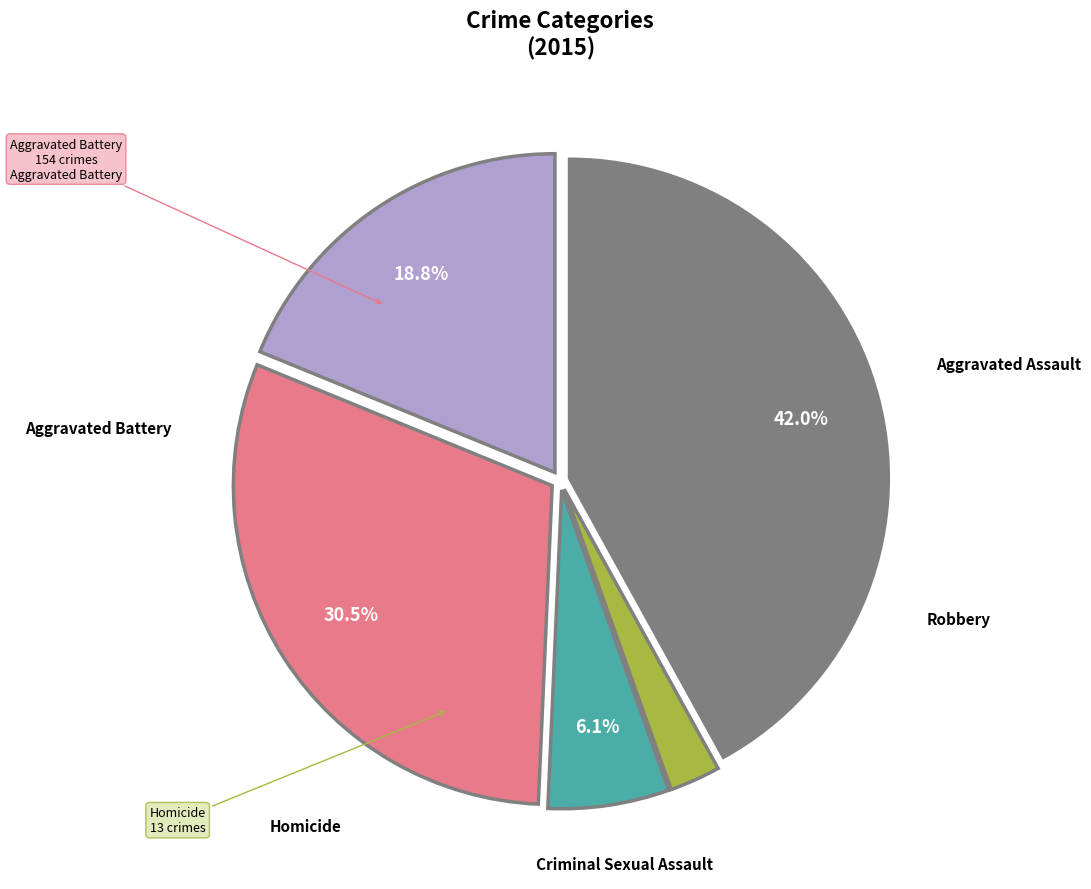

Does any single category account for the majority?

No